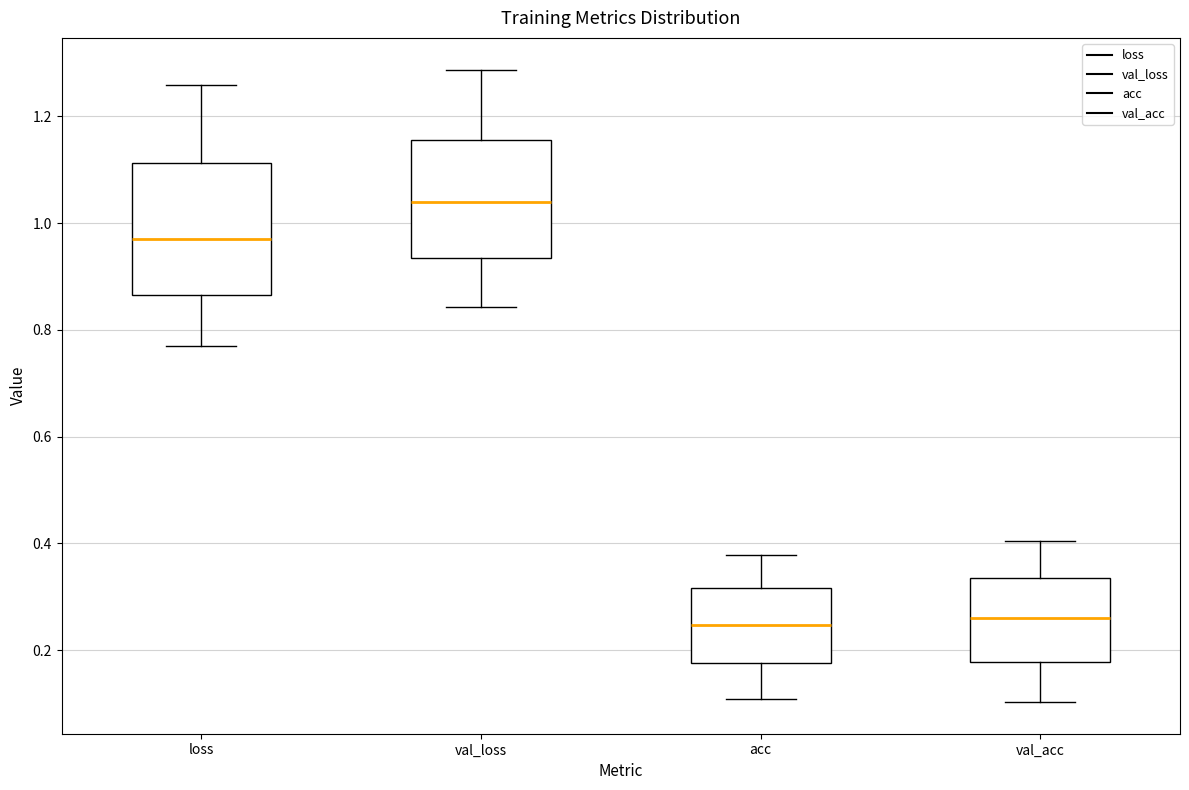

Reading left to right, read every box against the y-axis: the position of its median line, the range the box covers, and the ends of its whiskers. The values are not printed on the chart, so give them approximately, as read against the axis.

loss: median 0.98, box 0.86 to 1.12, whiskers 0.78 to 1.26
val_loss: median 1.04, box 0.94 to 1.16, whiskers 0.84 to 1.28
acc: median 0.24, box 0.18 to 0.32, whiskers 0.10 to 0.38
val_acc: median 0.26, box 0.18 to 0.34, whiskers 0.10 to 0.40